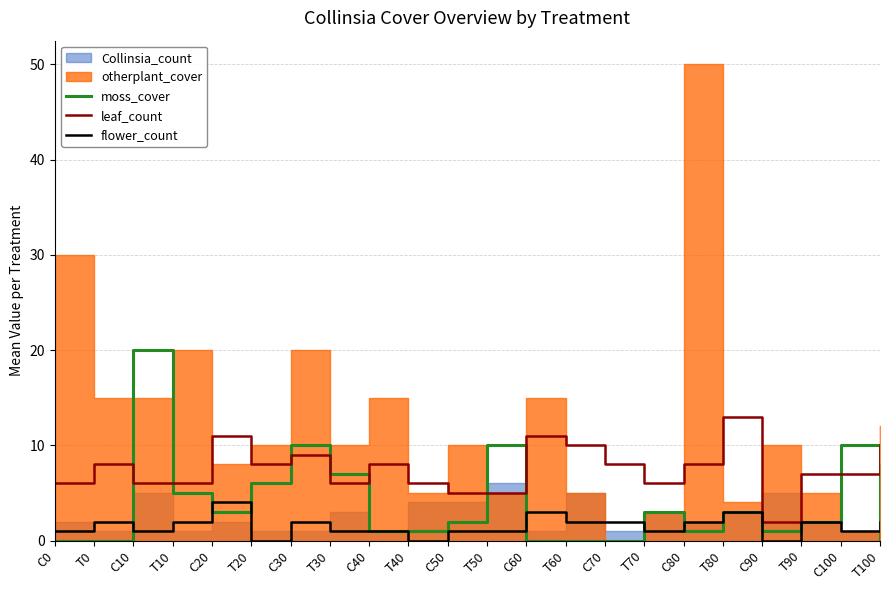

True or false: flower_count and leaf_count intersect in this chart.

False